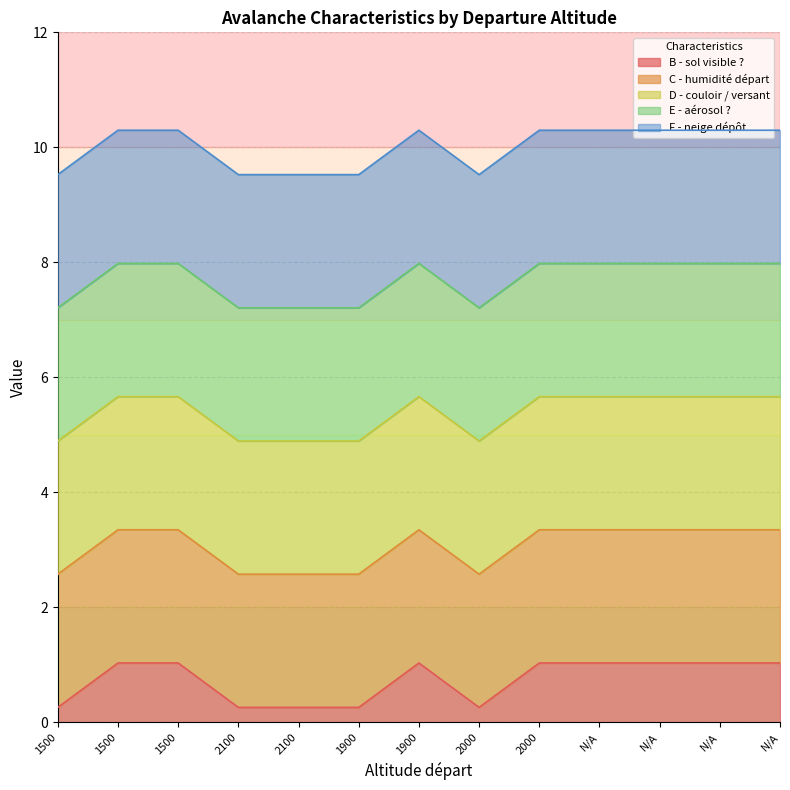

Which series changed the most between 1900 and ?

B - sol visible ?